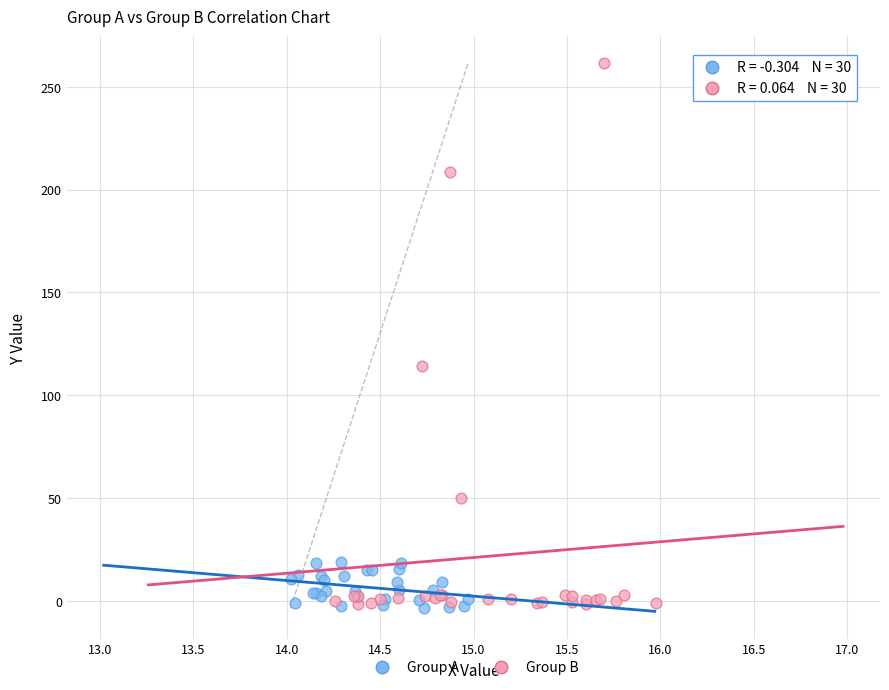

Which series has the largest Y range (max minus min)?

Group B